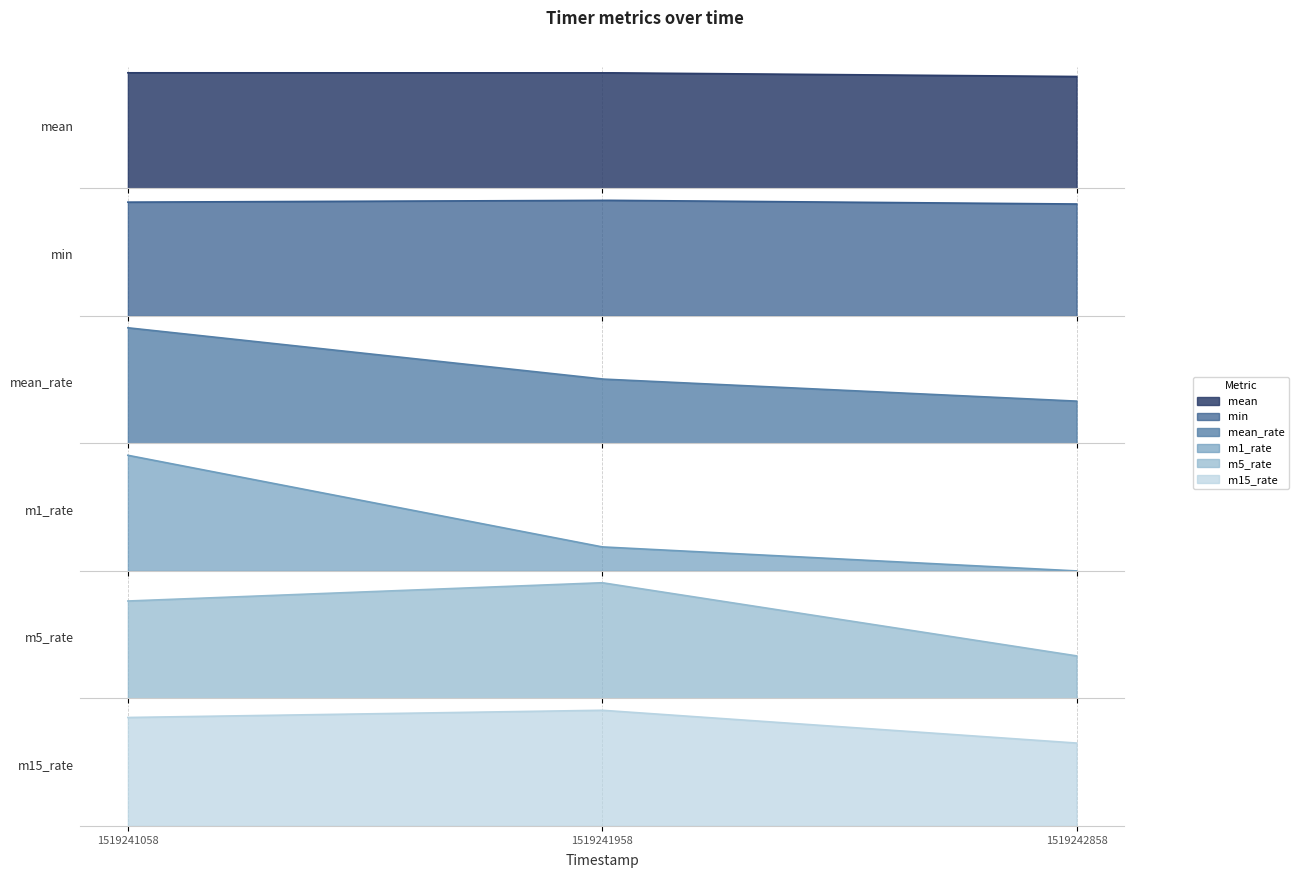

Rank the series by their maximum value, from highest to lowest.

mean, min, m15_rate, m5_rate, mean_rate, m1_rate